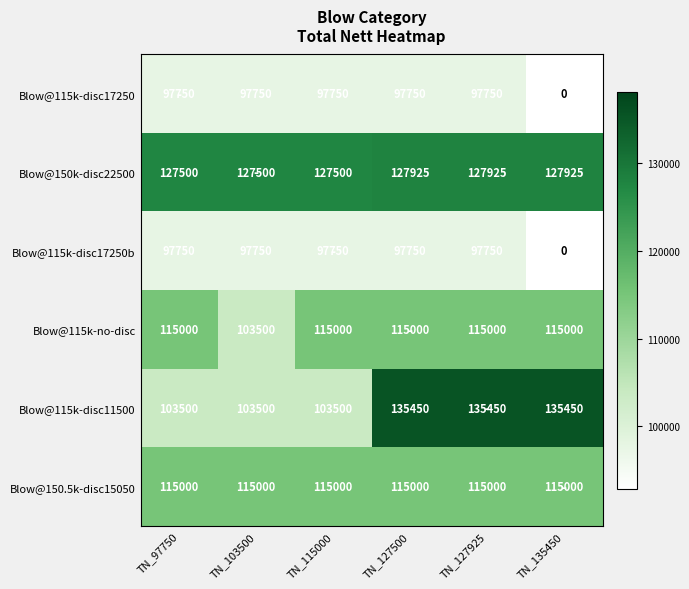

What is the minimum value for Blow@150.5k-disc15050?

115000